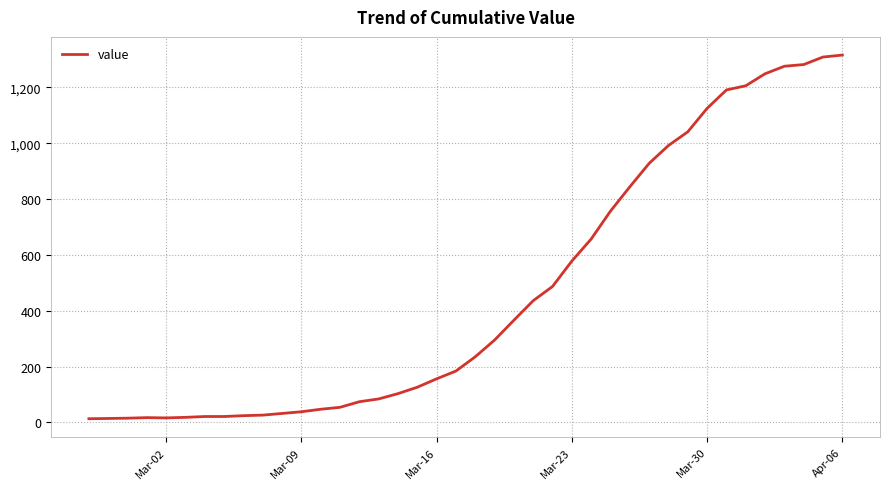

What is the difference between the maximum and minimum values?

1303